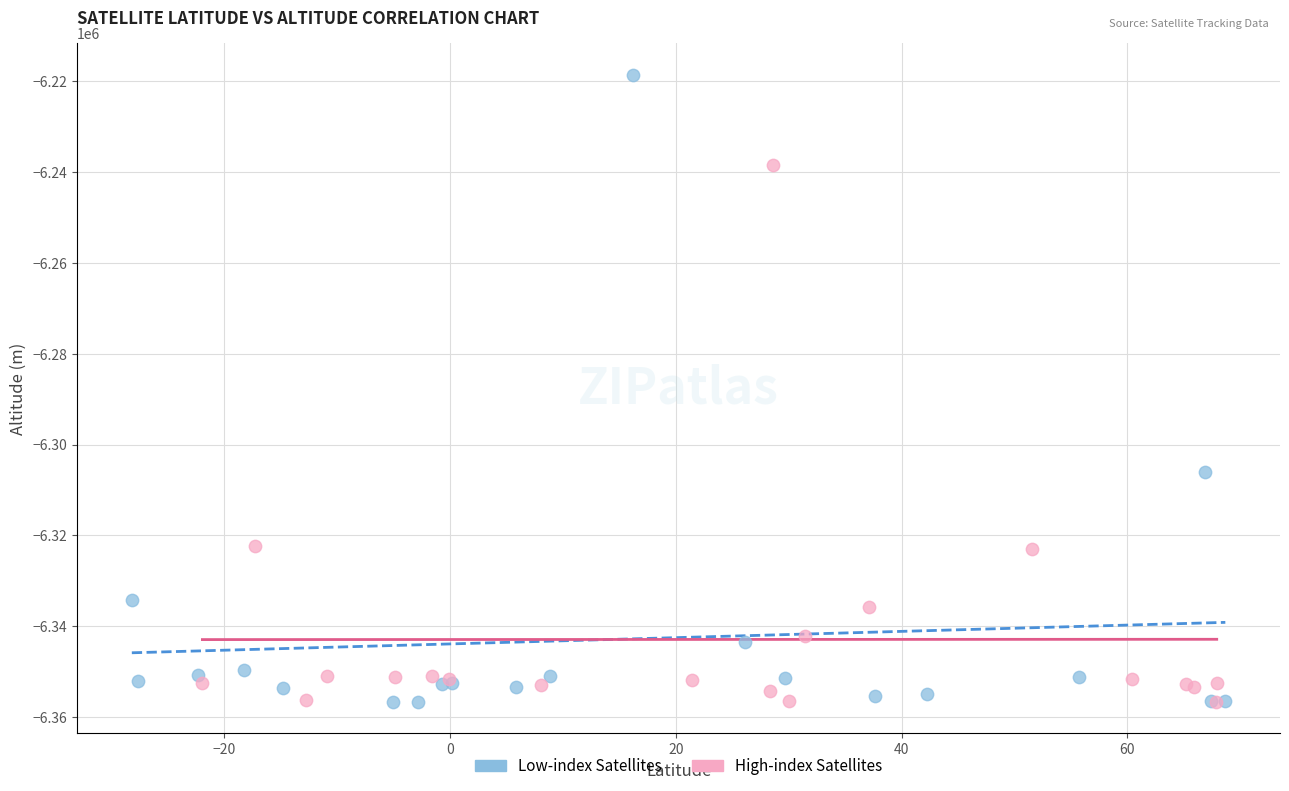

Which series has the widest spread of Y values?

Low-index Satellites